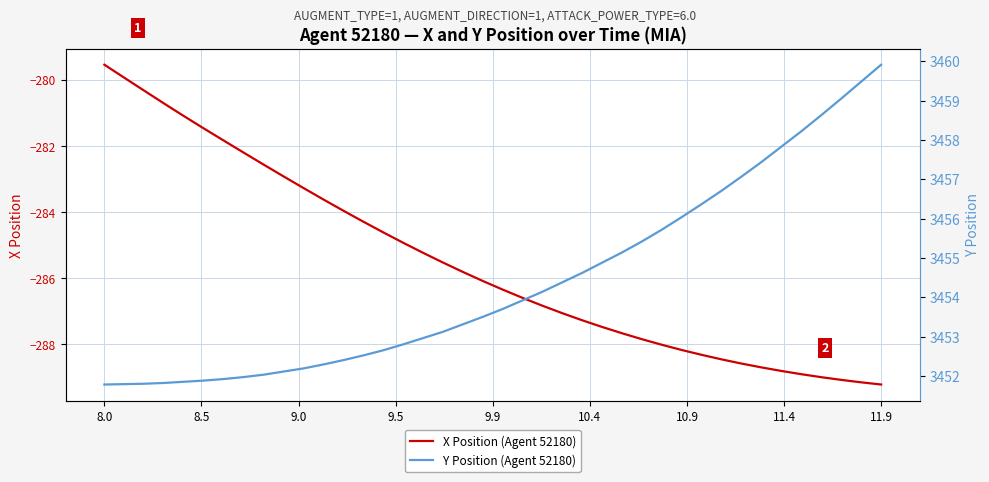

Count the number of data series in this chart.

2